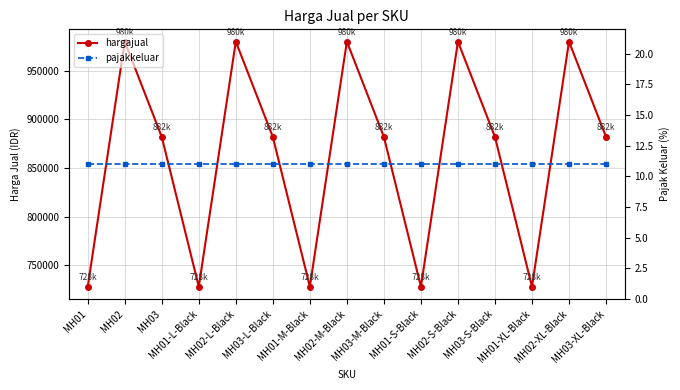

Between MH03 and MH01-M-Black, which series saw the biggest shift?

hargajual